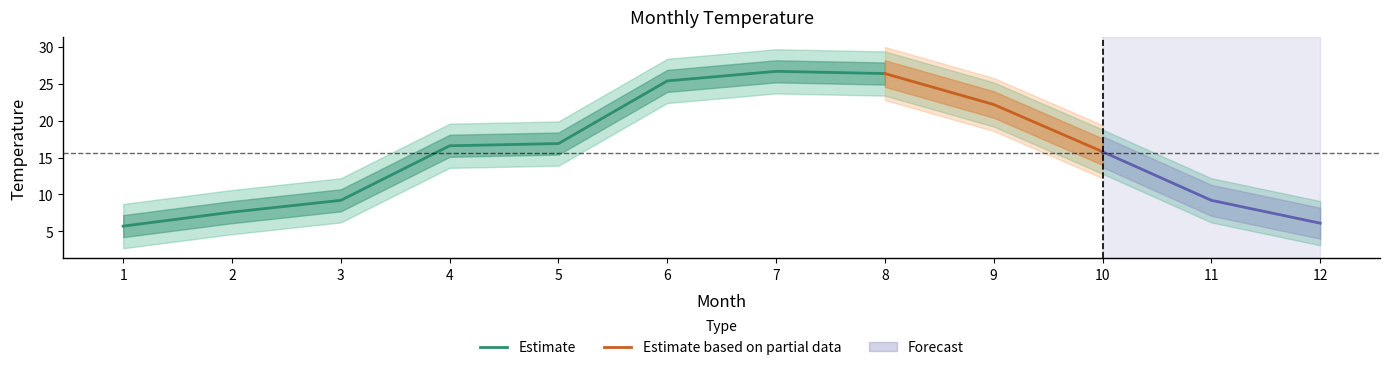

Reading left to right, list all the values displayed in this chart.

1=5.7	2=7.6	3=9.2	4=16.6	5=16.9	6=25.4	7=26.7	8=26.4	9=22.2	10=15.8	11=9.2	12=6.1